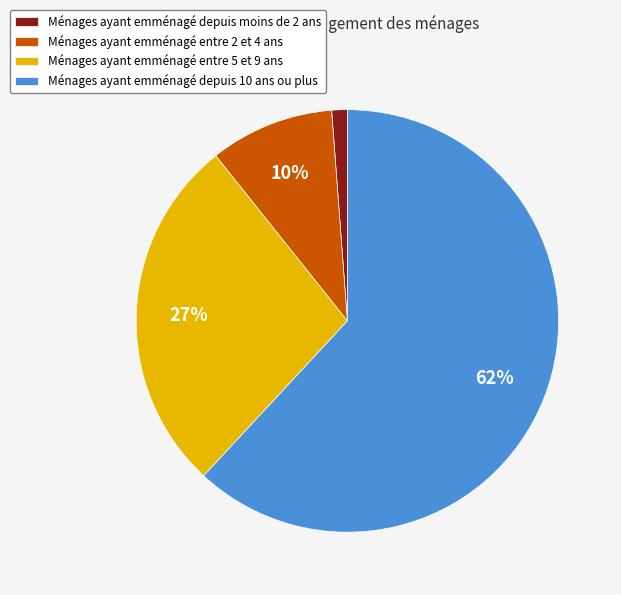

To the nearest percent, what is the difference between the Ménages ayant emménagé depuis moins de 2 ans and Ménages ayant emménagé entre 5 et 9 ans slice percentages?

26%